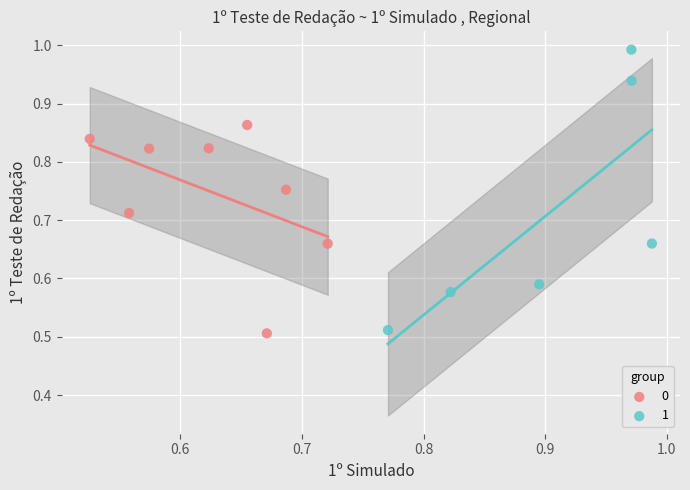

What are all the series names shown in the legend?

0, 1